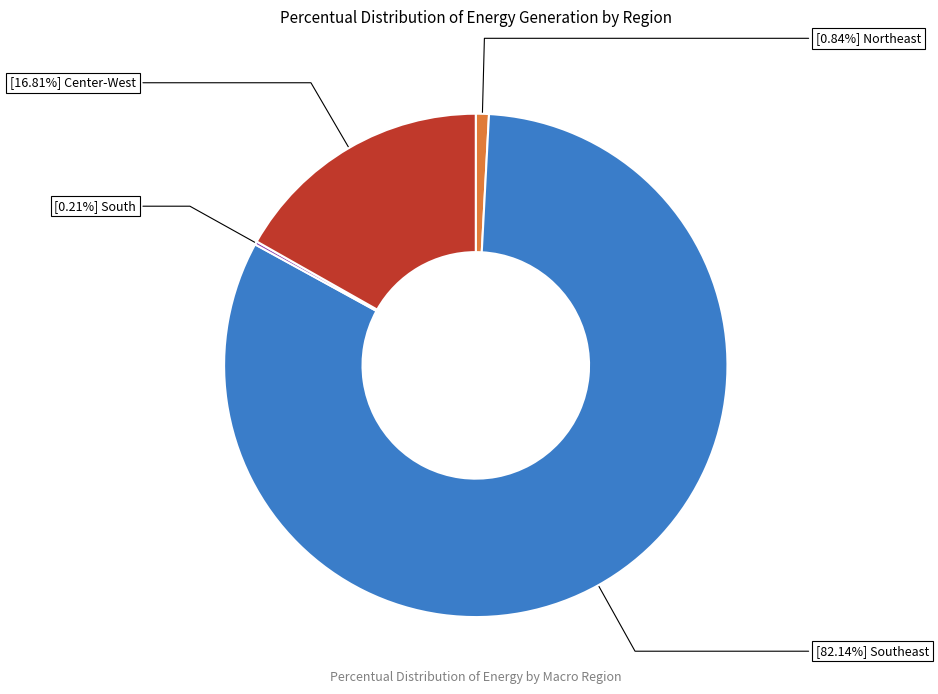

Does any single category account for the majority?

Yes